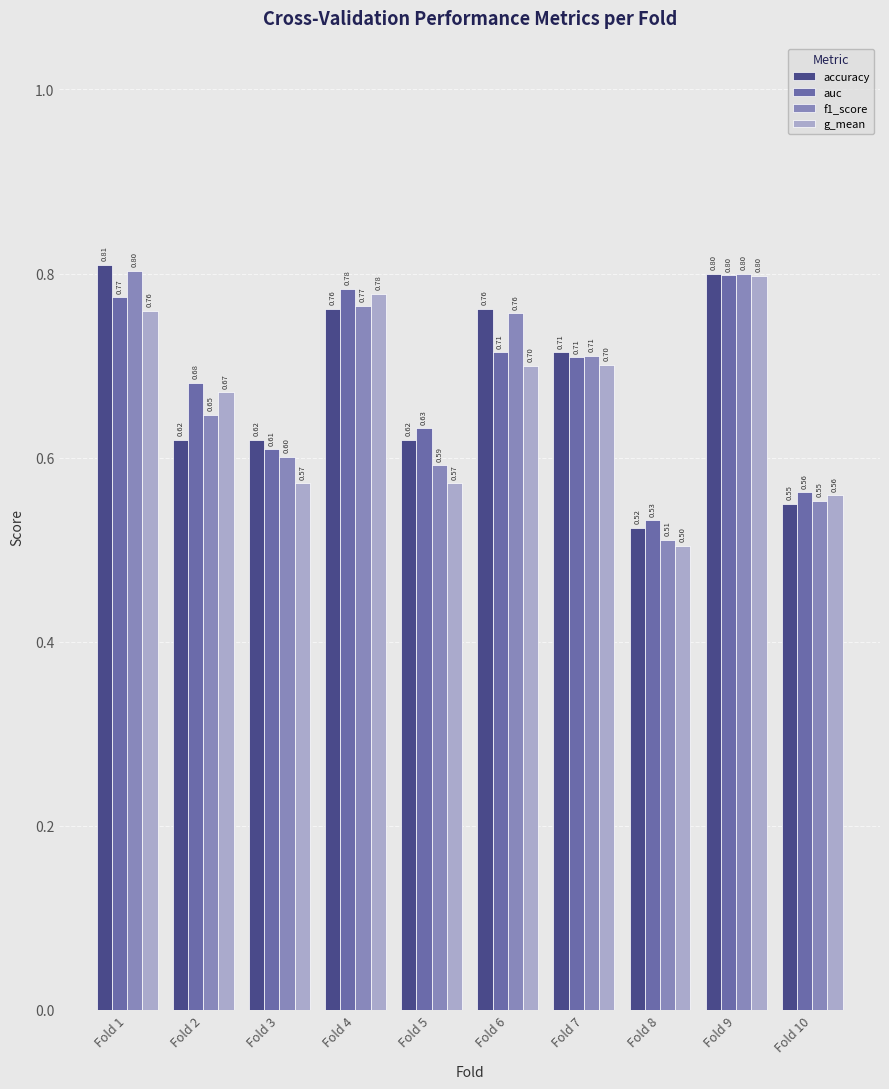

Rank the series at Fold 8 from highest to lowest value.

auc, accuracy, f1_score, g_mean